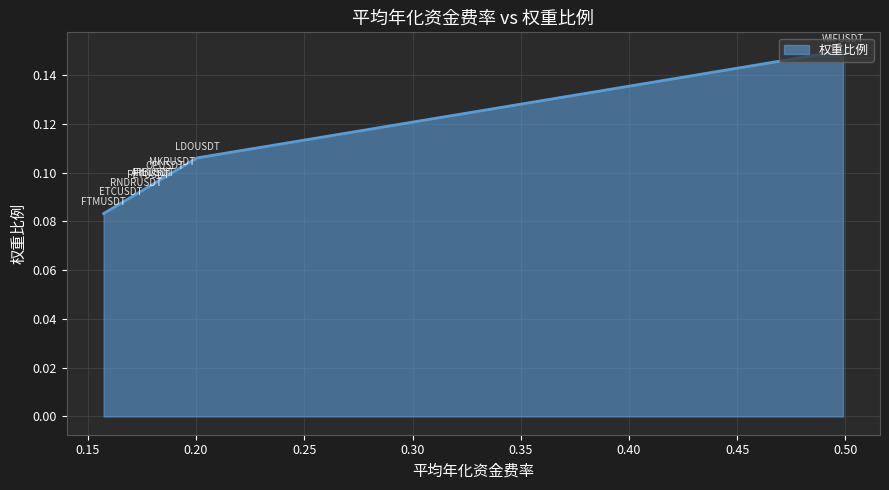

How many lines are shown in the chart?

1